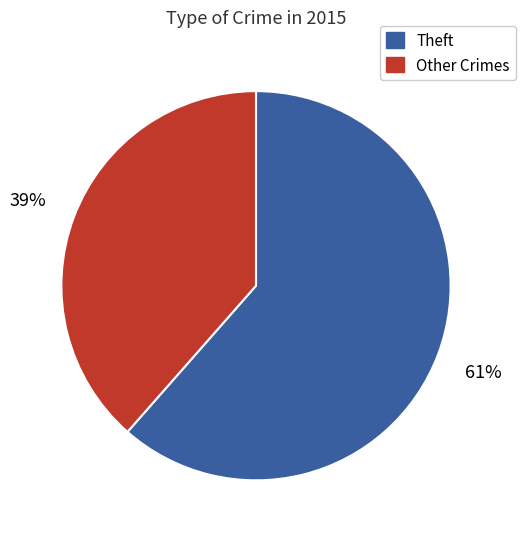

Does Theft account for over 50% of the chart?

Yes